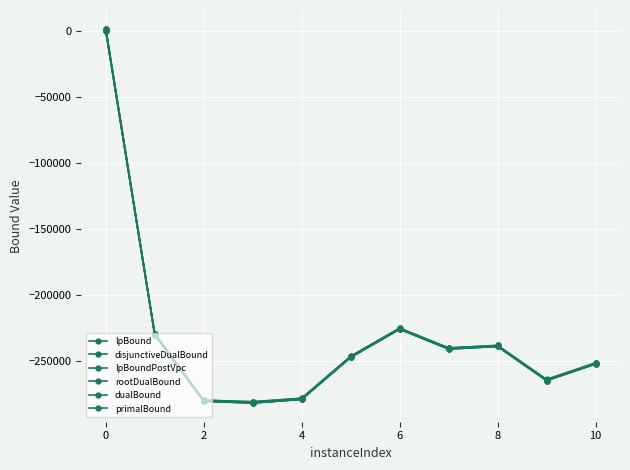

How many categories are shown in the chart?

11